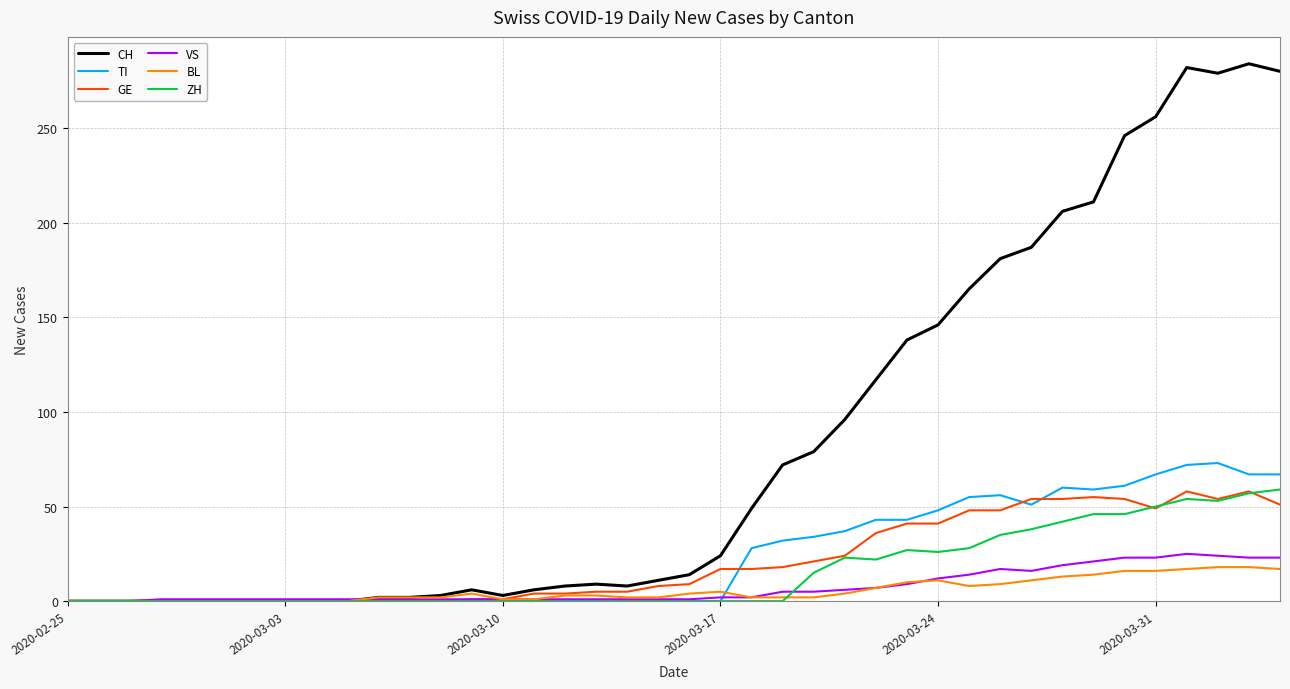

Which series has the largest range (max minus min)?

CH